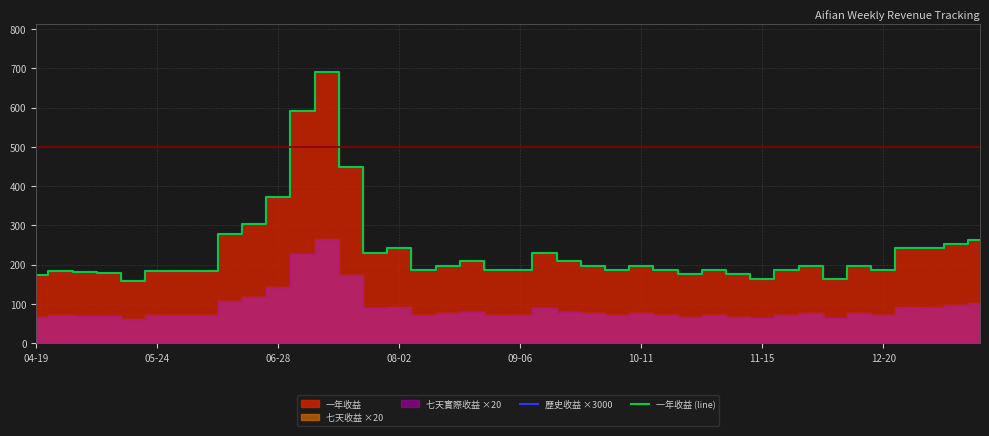

Which series ends up on top after the final intersection of 一年收益 (line) and 歷史收益 ×3000?

歷史收益 ×3000